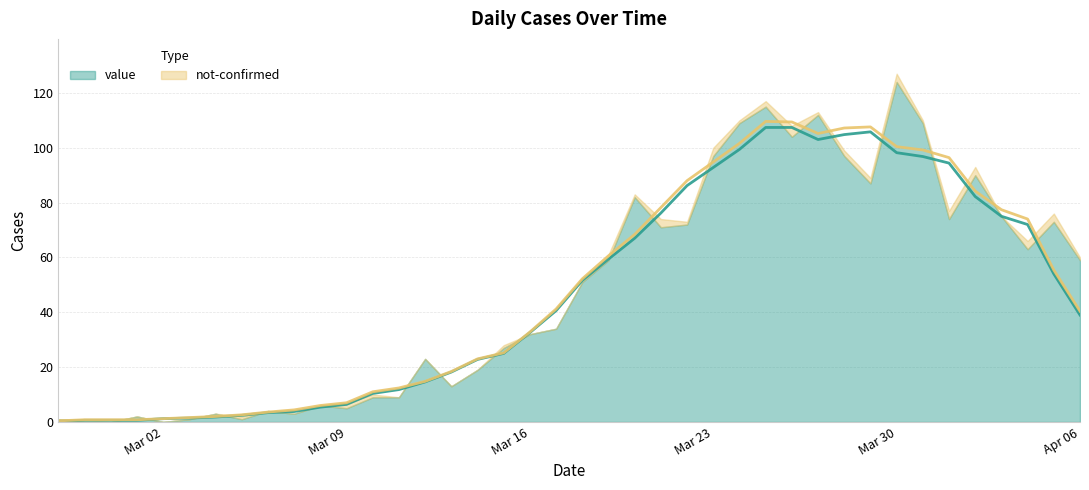

Which series has the widest spread of values?

value